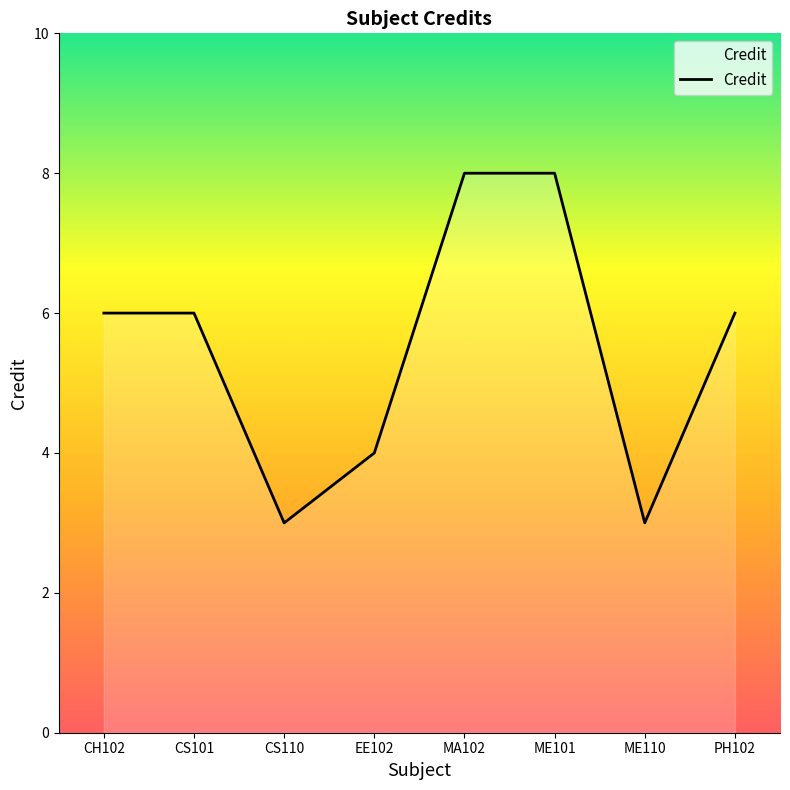

Is it true that the value at CS101 is 6?

True